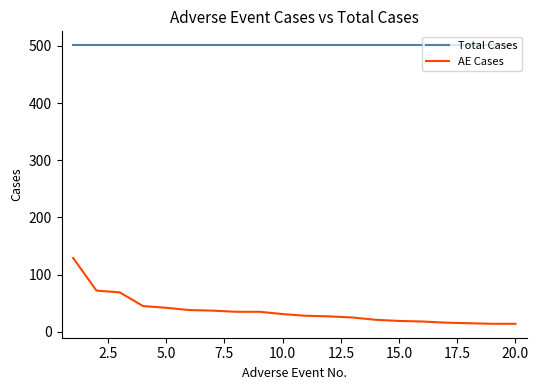

List the series in order of their overall mean, lowest first.

AE Cases, Total Cases